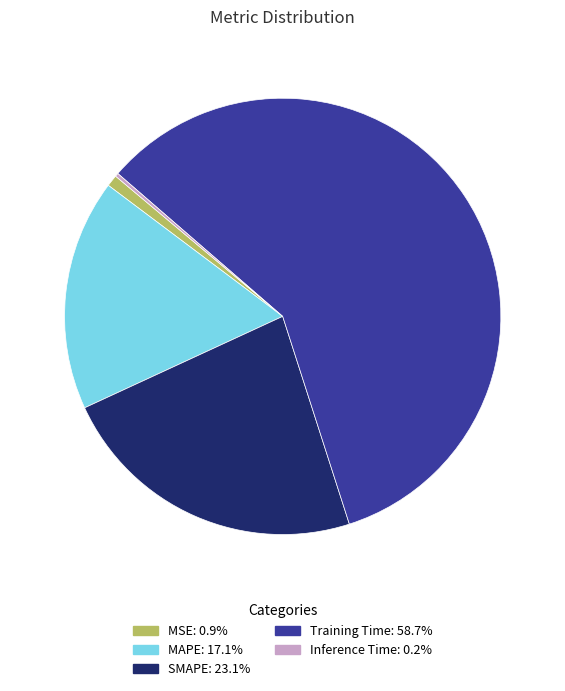

What is the largest slice in the pie chart?

Training Time